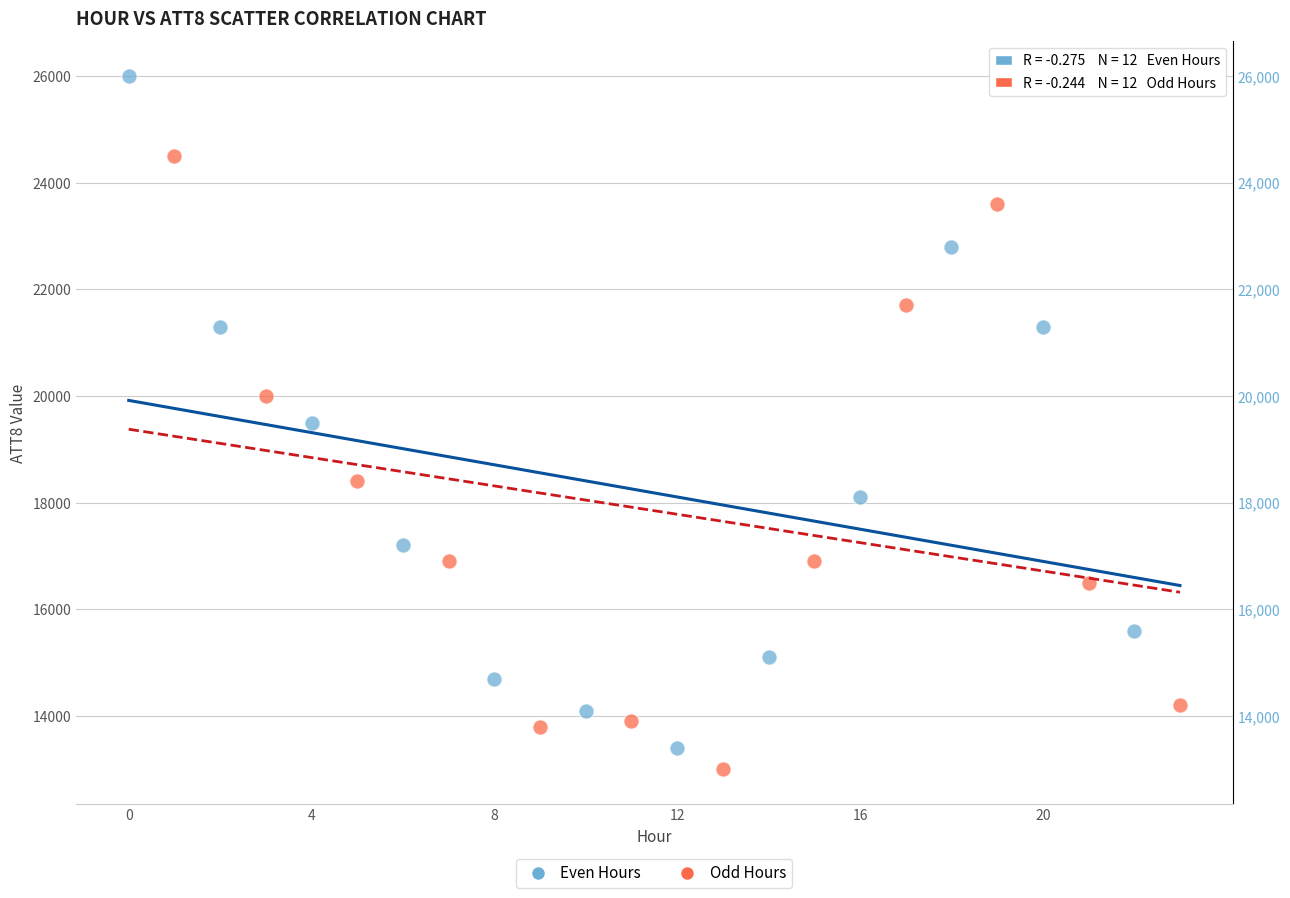

Which series contains the highest Y value?

Even Hours